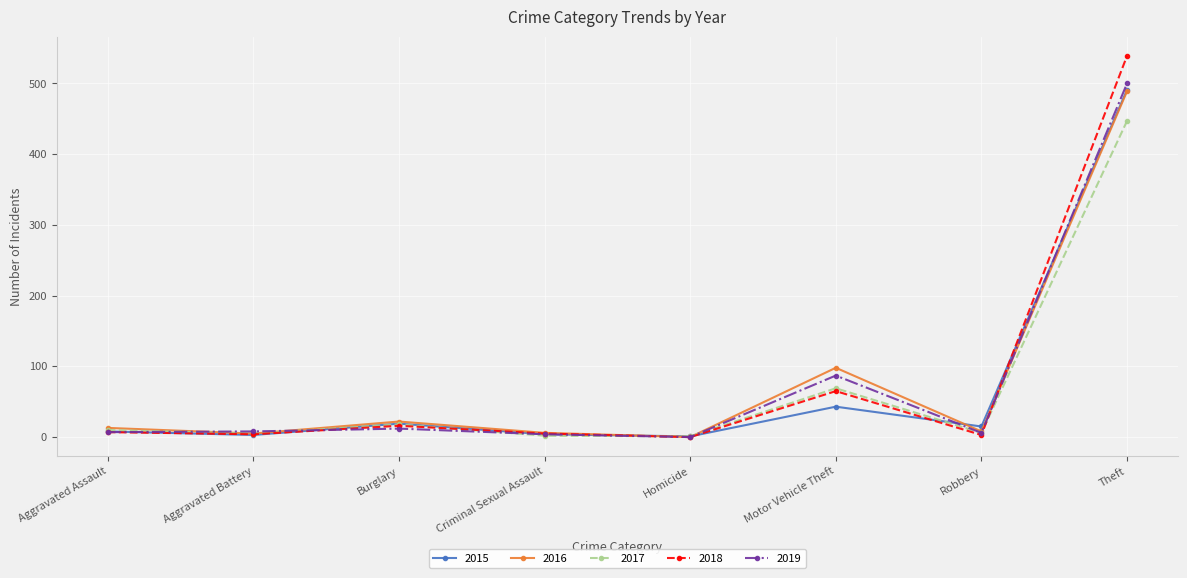

What is the maximum value for 2017?

447